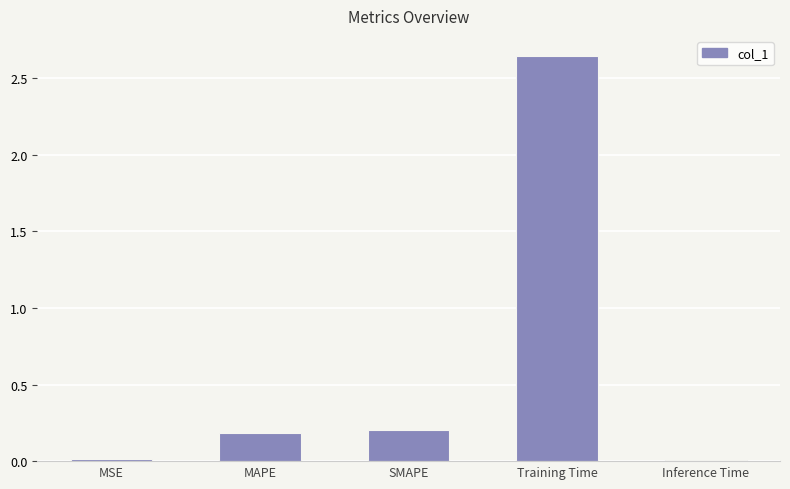

What is the difference between the values at MAPE and Inference Time?

0.2